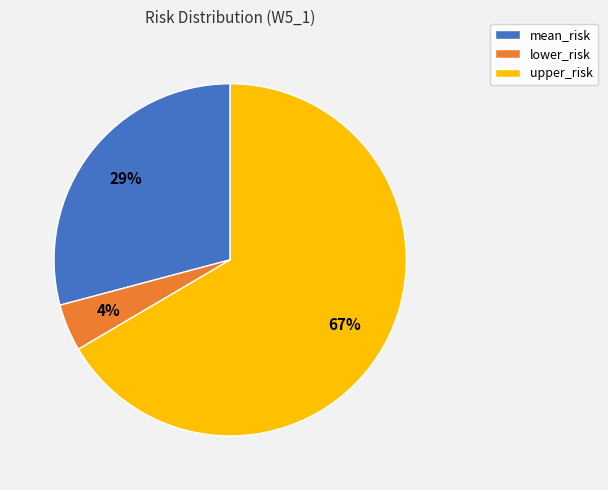

Combined, do upper_risk and mean_risk account for over 50%?

Yes